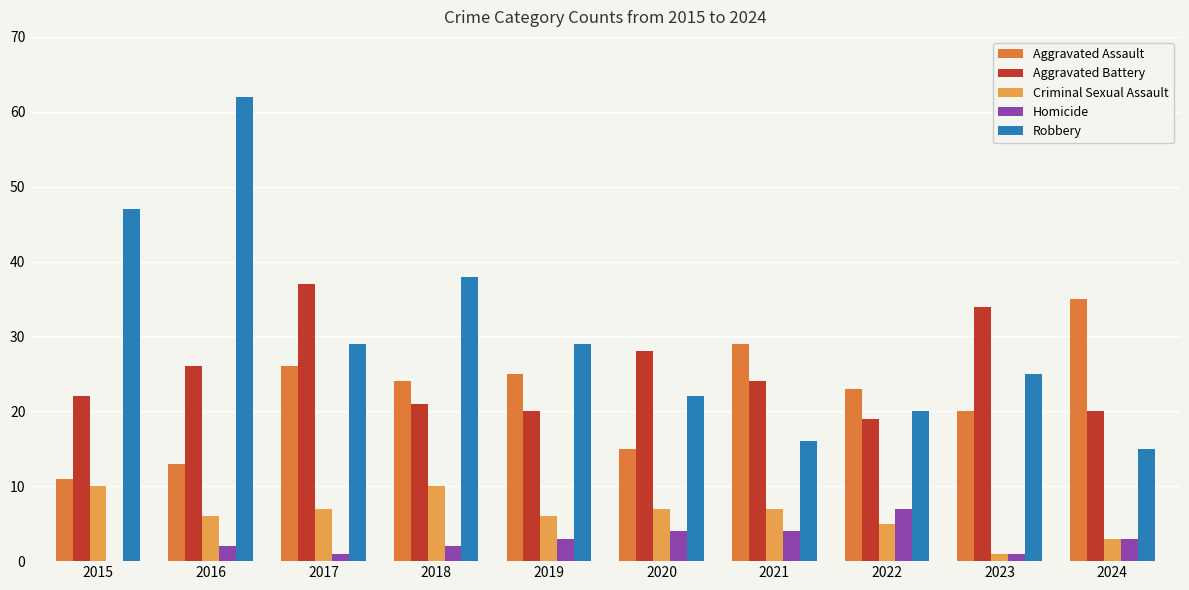

The Aggravated Assault series shows 24 at 2018. True or false?

True